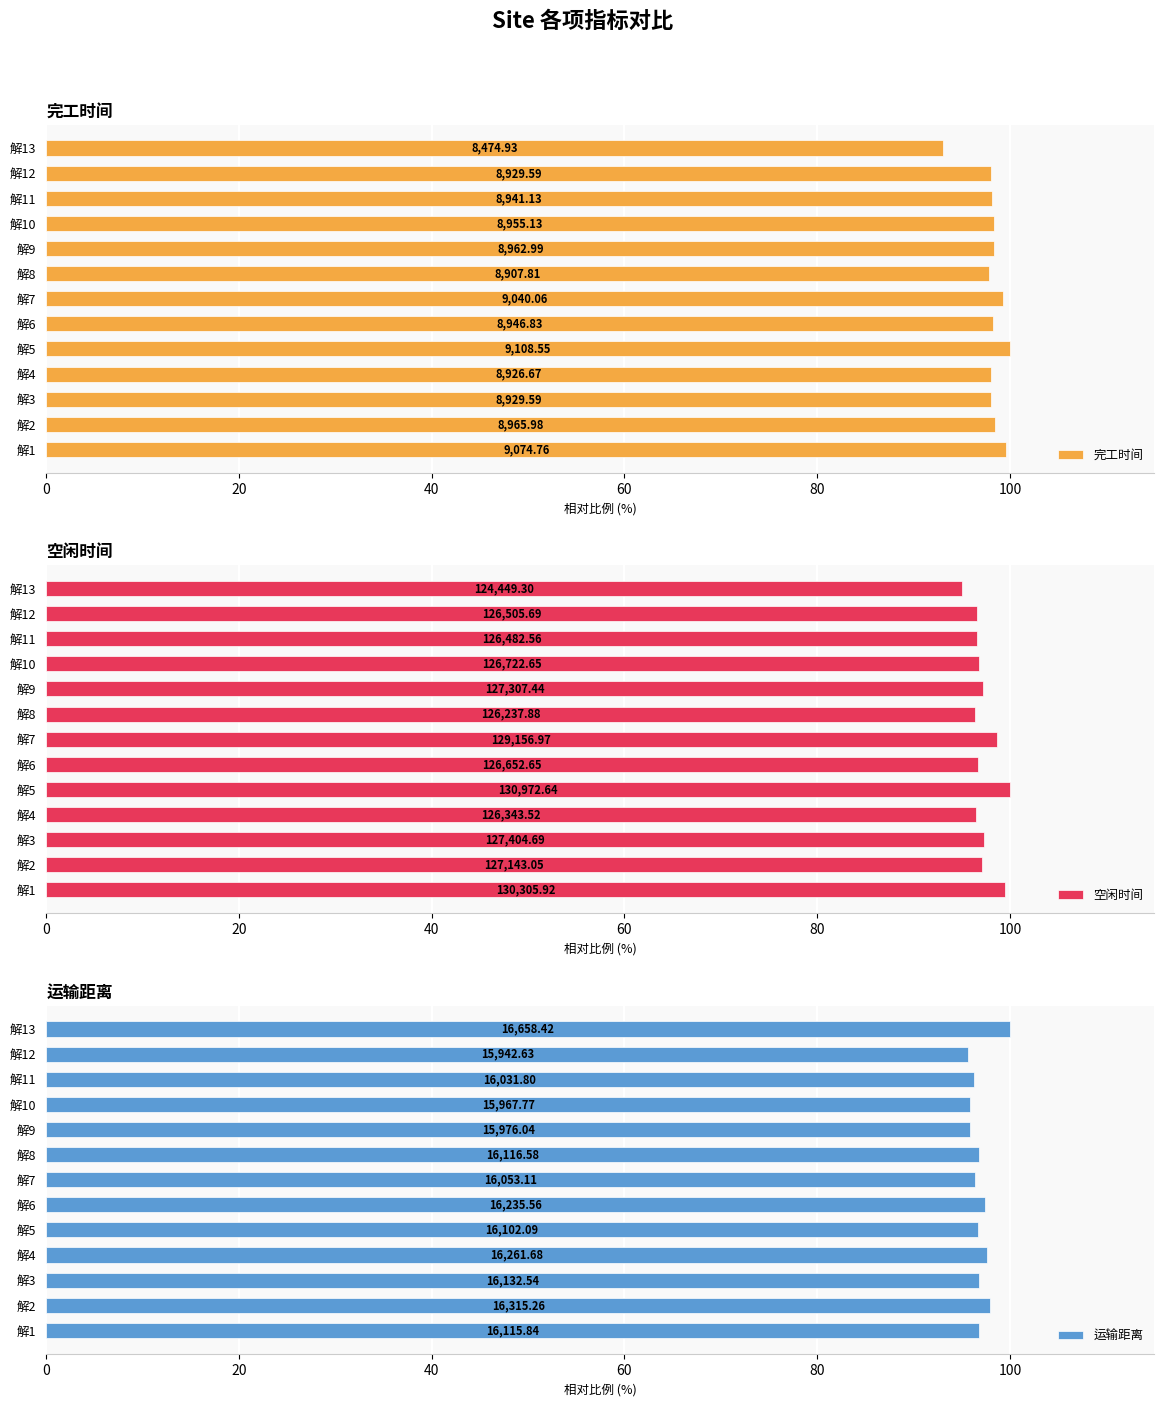

What are all the series names shown in the legend?

完工时间, 空闲时间, 运输距离